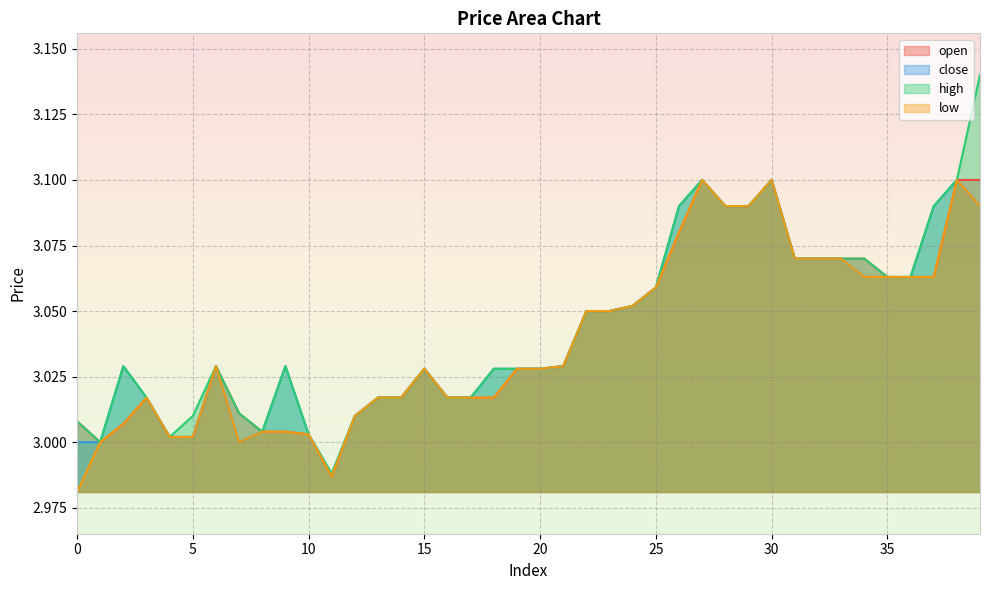

True or false: low and open intersect in this chart.

False